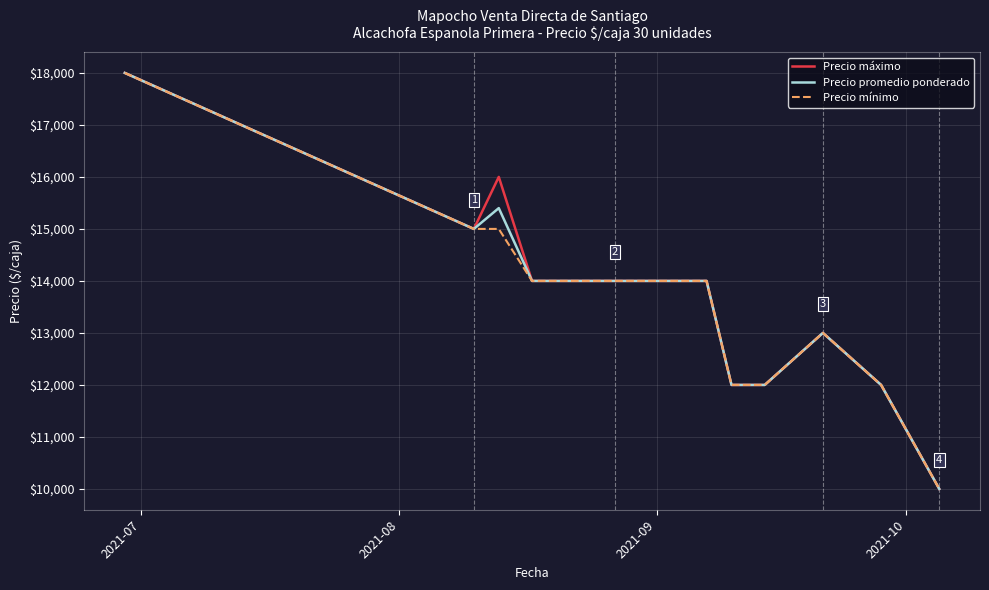

What is the greatest value displayed?

18000